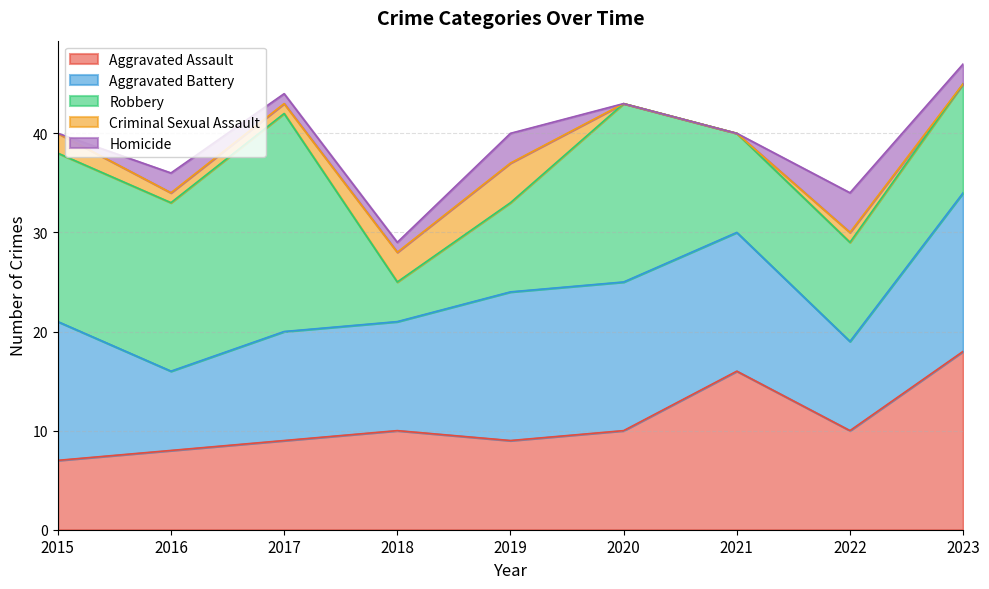

Between 2015 and 2019, which series saw the biggest shift?

Robbery